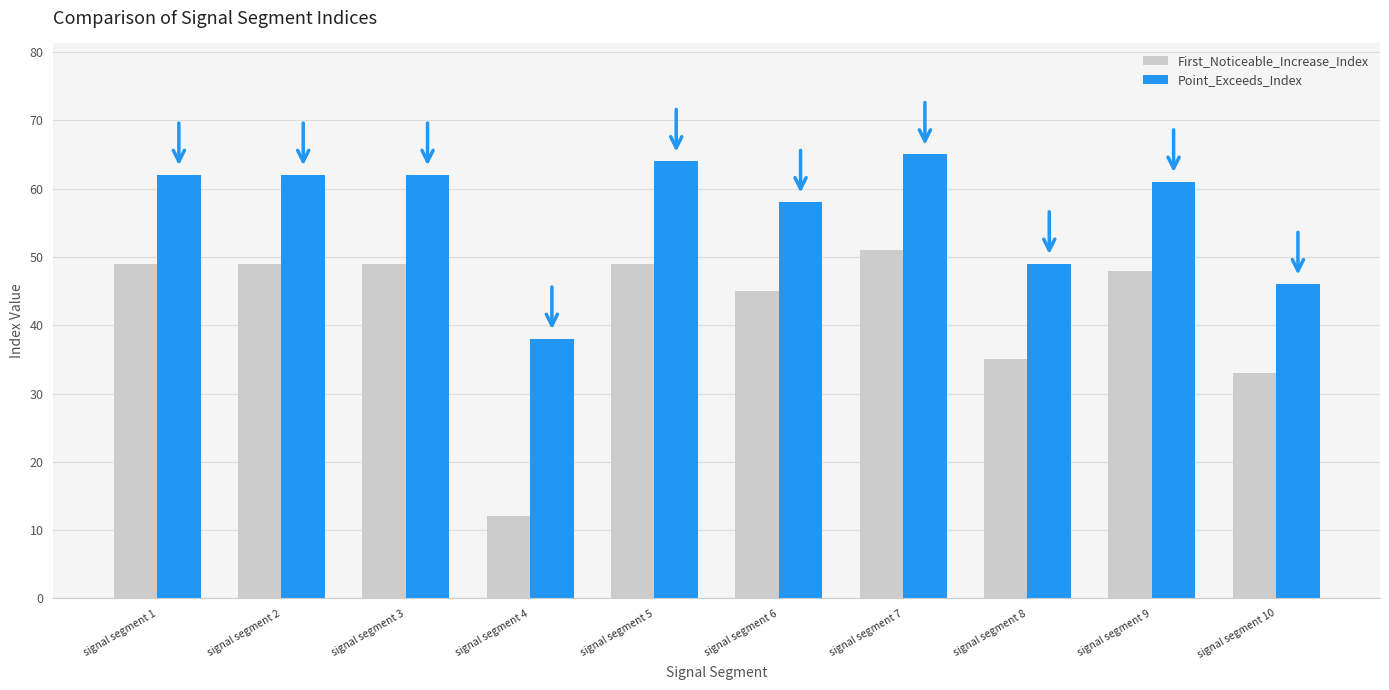

What is the total value across all series at signal segment 5?

113